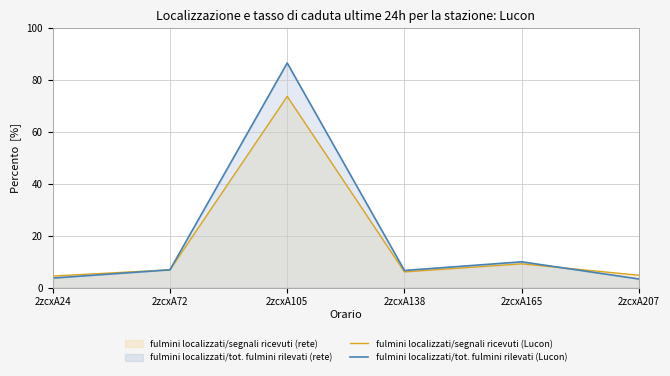

The value of fulmini localizzati/segnali ricevuti (Lucon) at 2zcxA72 is 4.5. True or false?

False